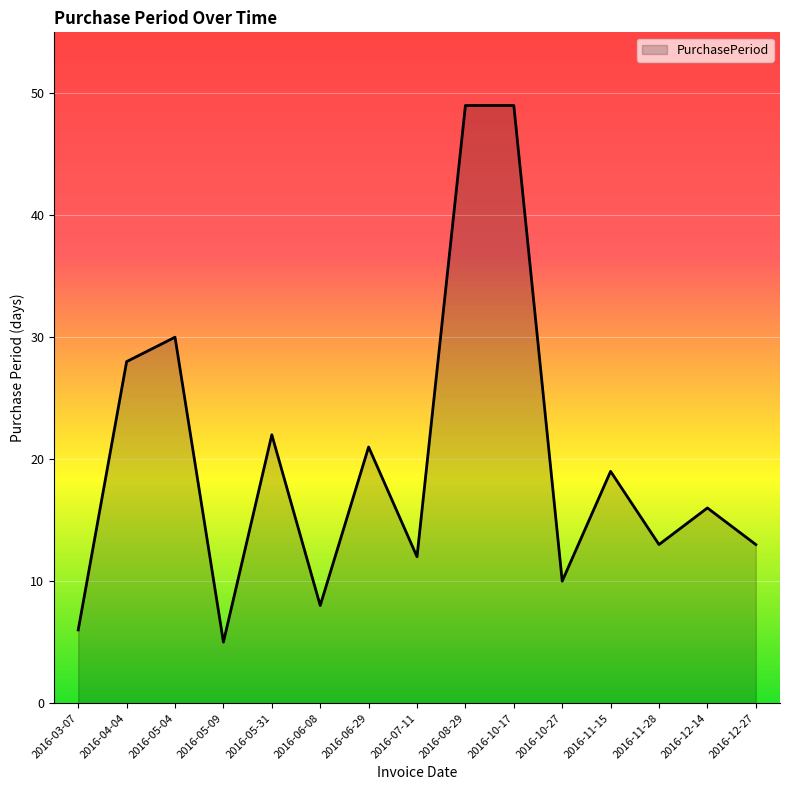

True or false: there are more than 2 points higher than both neighbors.

True